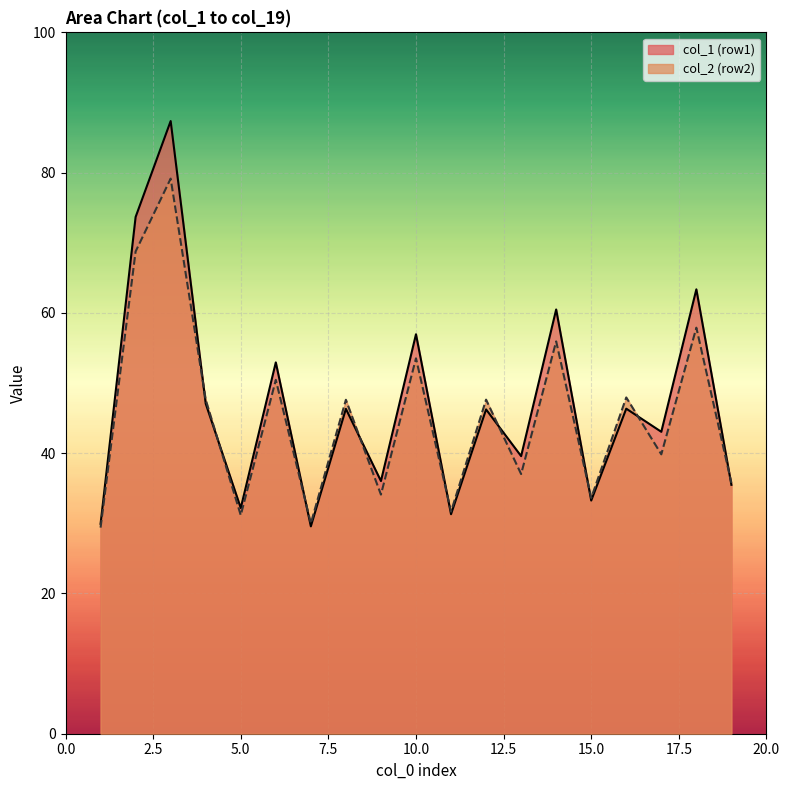

Which series has the largest total across all categories?

col_1 (row1)